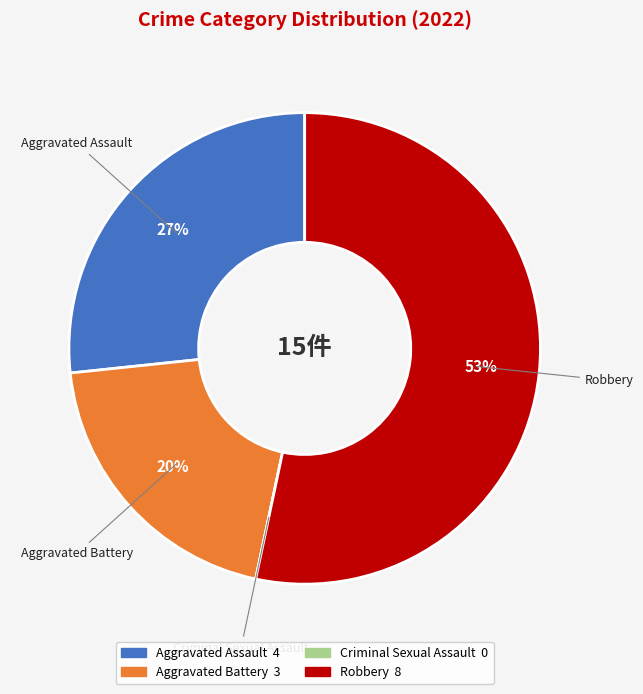

The Aggravated Assault slice represents 14% of the pie. True or false?

False